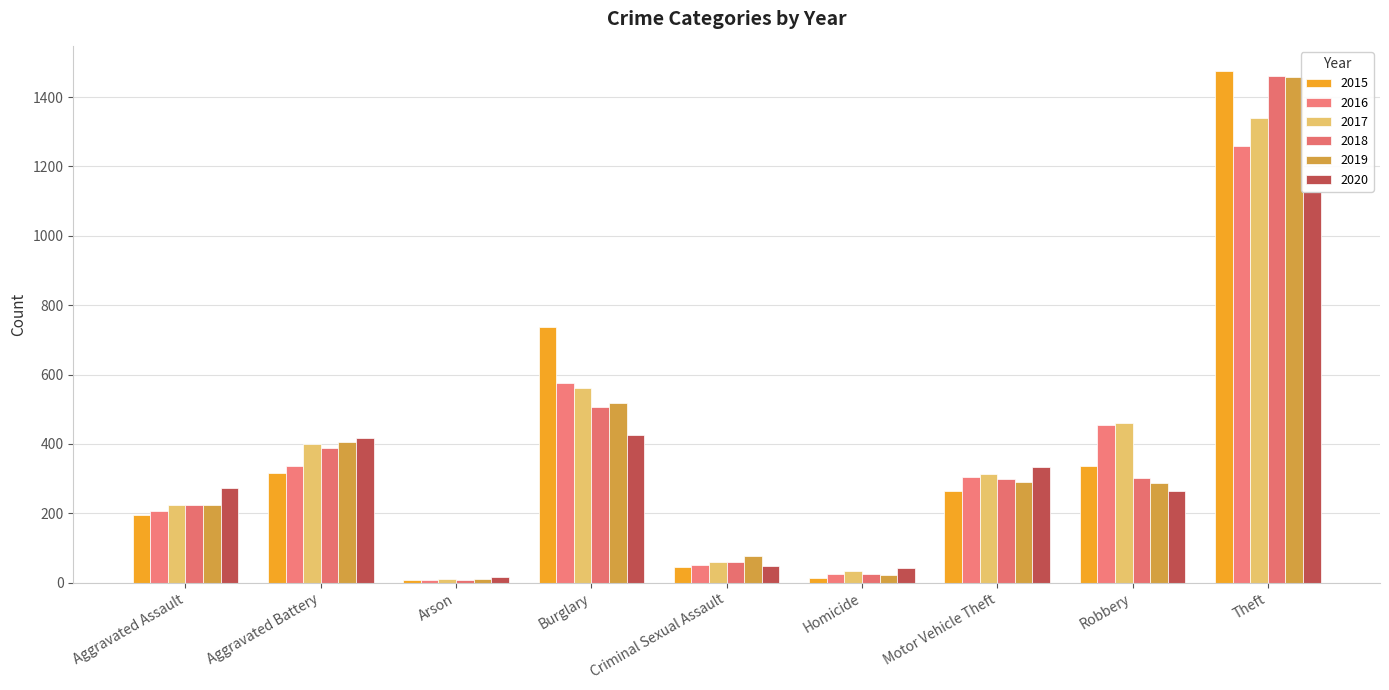

Reading left to right, extract all data points from this chart.

2015: Aggravated Assault=194	Aggravated Battery=316	Arson=9	Burglary=738	Criminal Sexual Assault=46	Homicide=15	Motor Vehicle Theft=263	Robbery=337	Theft=1474
2016: Aggravated Assault=206	Aggravated Battery=336	Arson=7	Burglary=576	Criminal Sexual Assault=50	Homicide=26	Motor Vehicle Theft=304	Robbery=454	Theft=1259
2017: Aggravated Assault=224	Aggravated Battery=400	Arson=10	Burglary=562	Criminal Sexual Assault=61	Homicide=33	Motor Vehicle Theft=312	Robbery=460	Theft=1339
2018: Aggravated Assault=225	Aggravated Battery=389	Arson=7	Burglary=506	Criminal Sexual Assault=60	Homicide=25	Motor Vehicle Theft=298	Robbery=301	Theft=1461
2019: Aggravated Assault=223	Aggravated Battery=407	Arson=12	Burglary=517	Criminal Sexual Assault=77	Homicide=22	Motor Vehicle Theft=290	Robbery=287	Theft=1459
2020: Aggravated Assault=273	Aggravated Battery=416	Arson=17	Burglary=425	Criminal Sexual Assault=48	Homicide=41	Motor Vehicle Theft=333	Robbery=263	Theft=1125